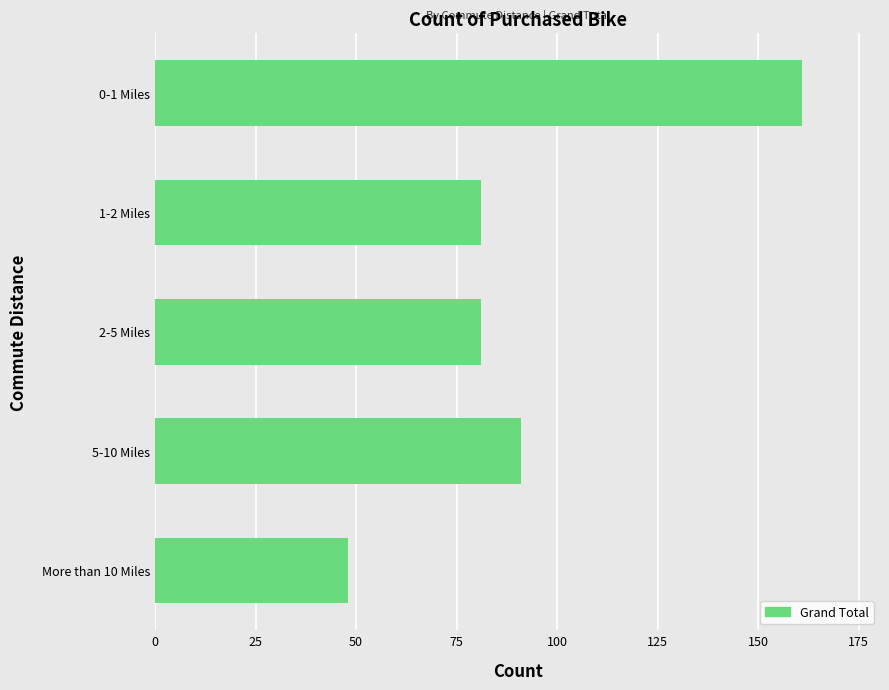

The chart shows a value of 91 at 5-10 Miles. True or false?

True